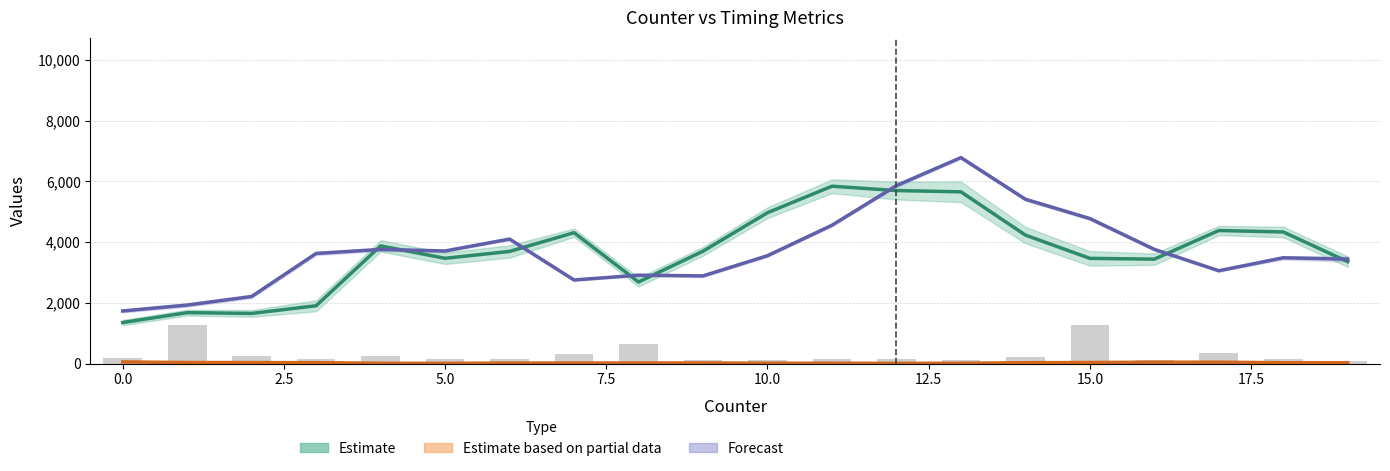

At which category does the chart reach its minimum across all series?

5.0